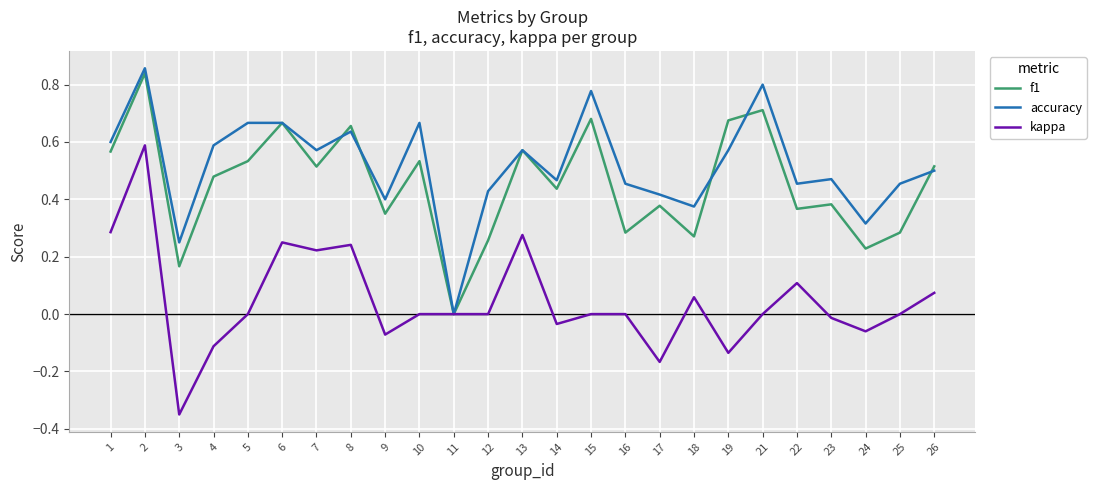

What is the total value across all series at 26?

1.1